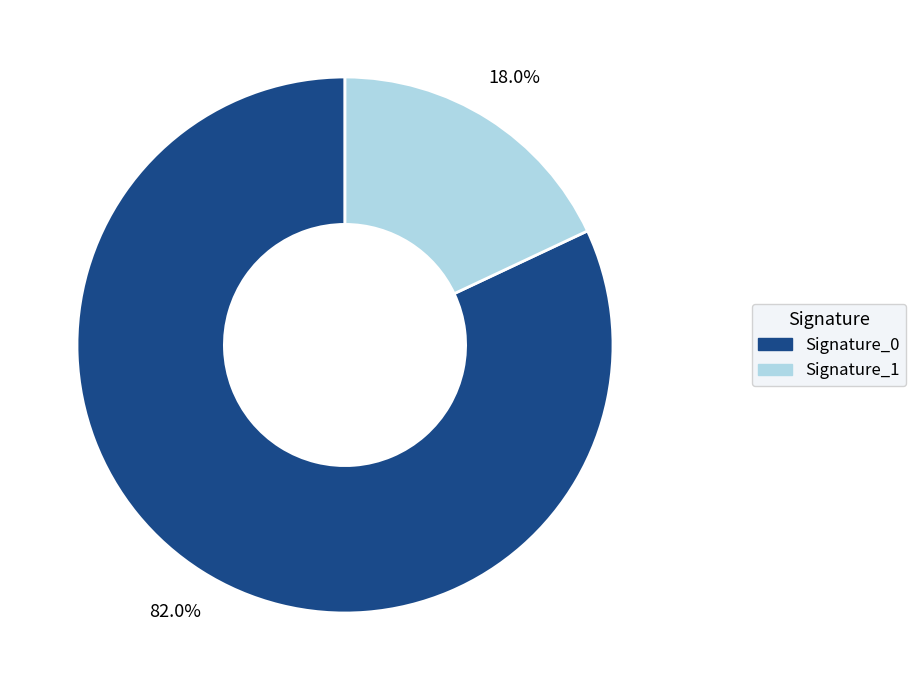

Between Signature_1 and Signature_0, which is larger?

Signature_0